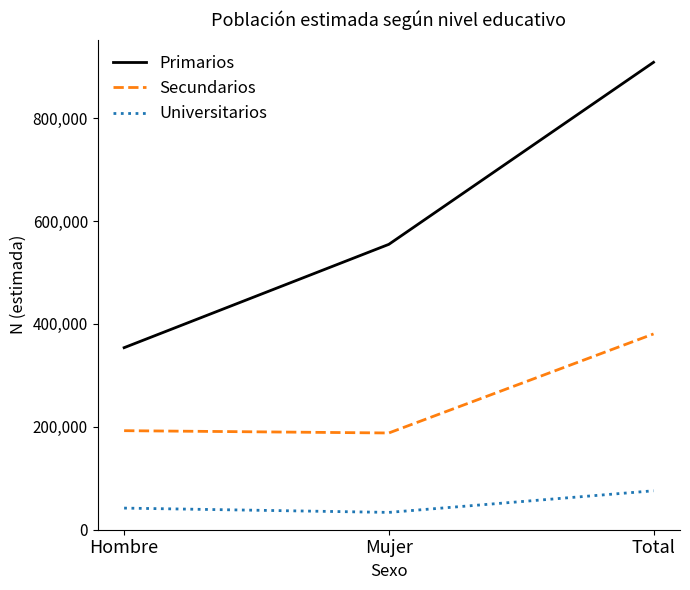

What is the sum of all Primarios values?

1817316